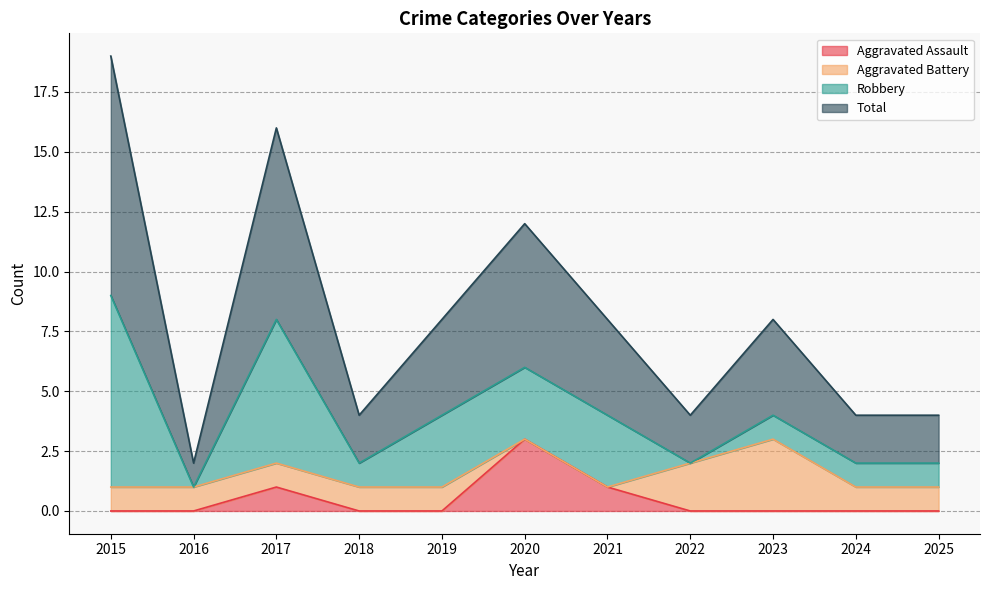

What is the greatest value displayed?

19